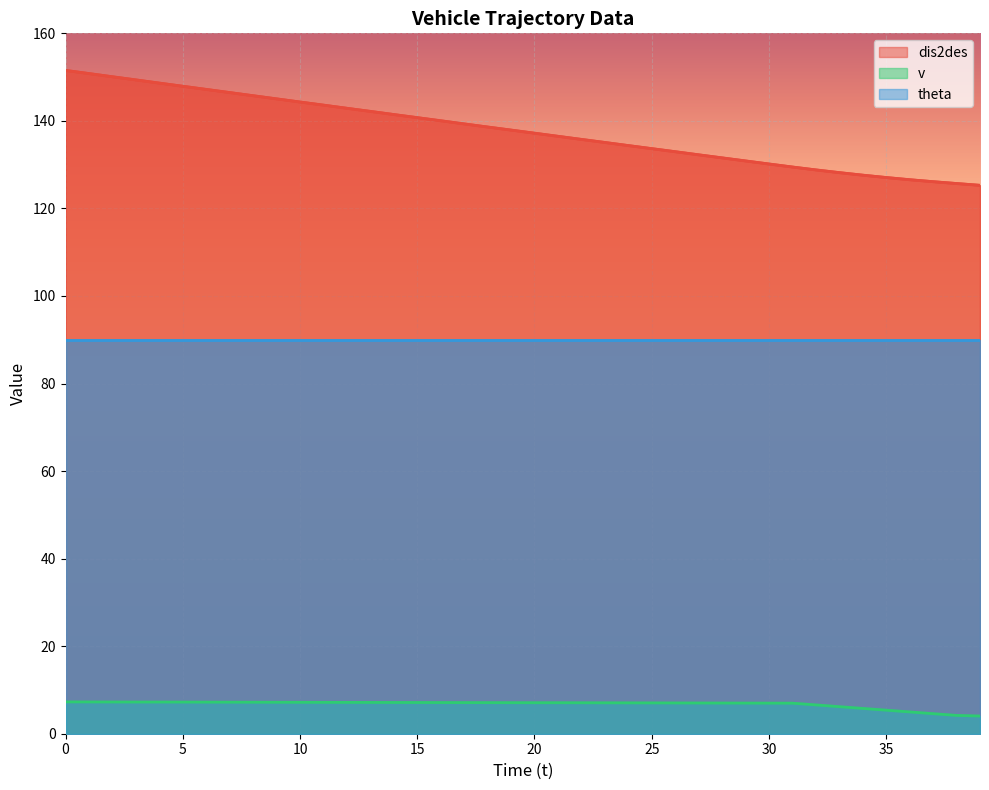

What is the minimum value for dis2des?

125.3